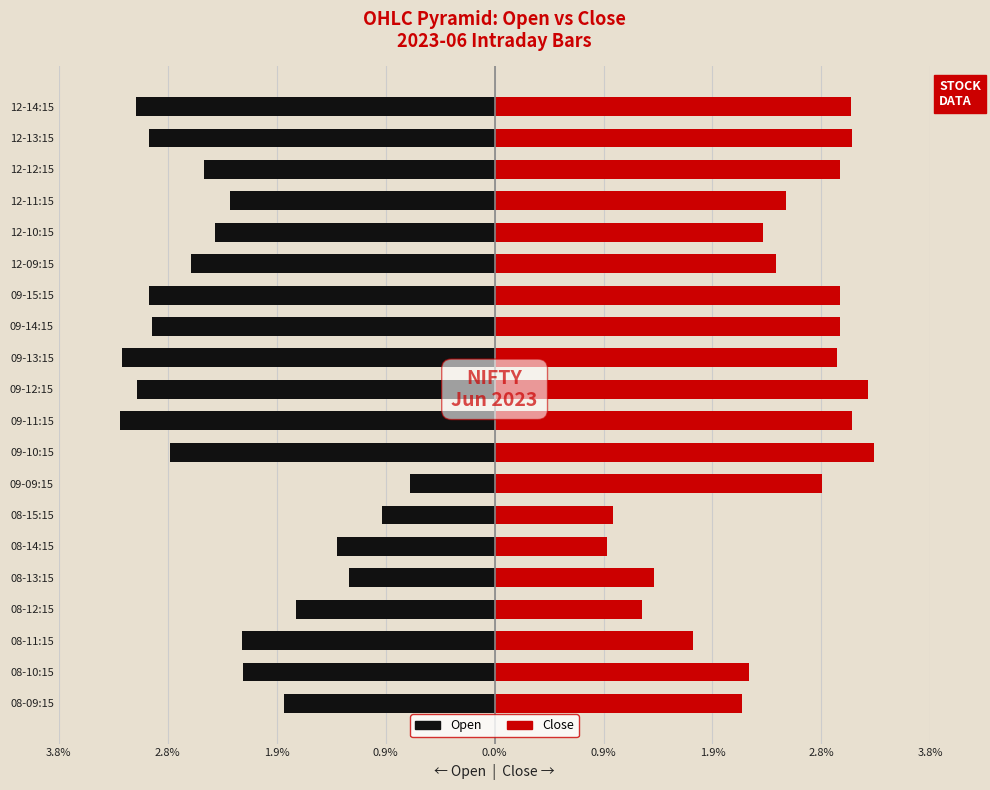

How many series are shown in this chart?

2